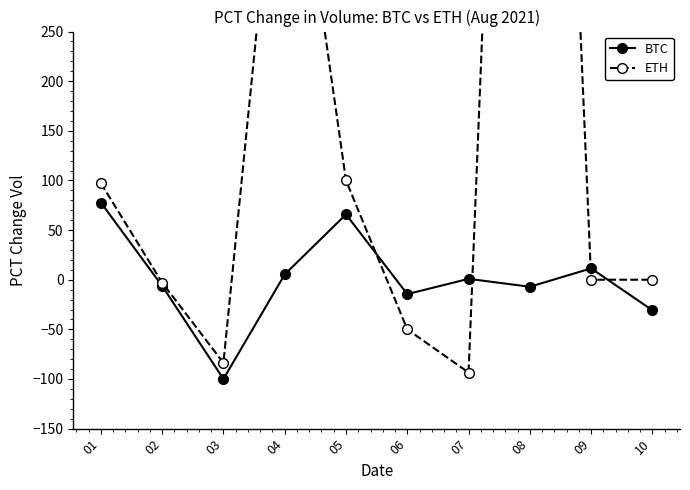

What is the value of the BTC point at the 10th from the left?

-30.8